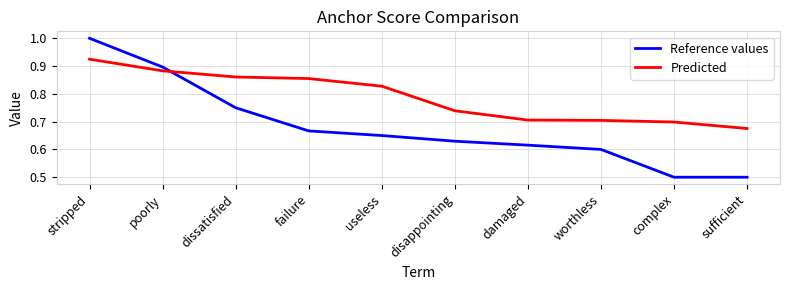

What position from the left is failure?

4